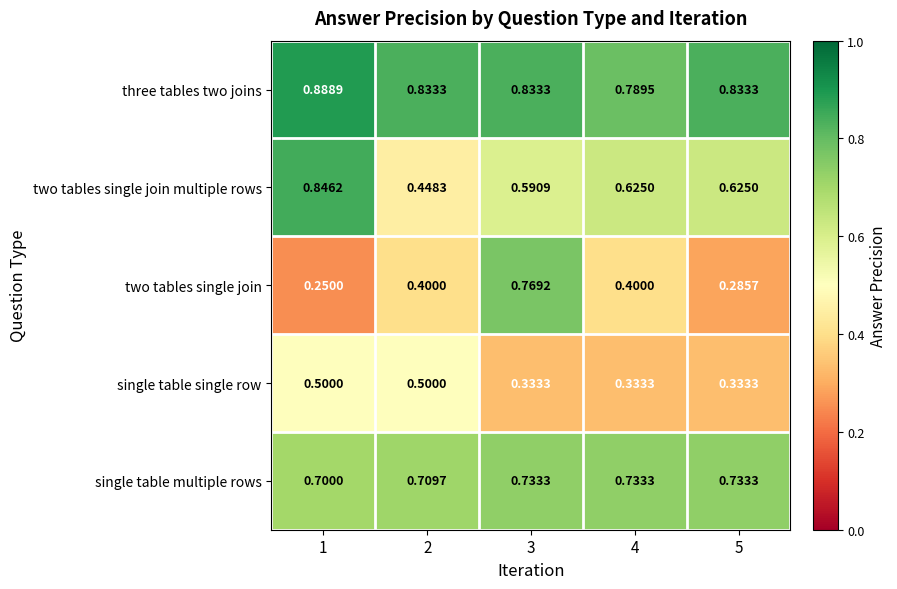

How many data points does each series have?

5